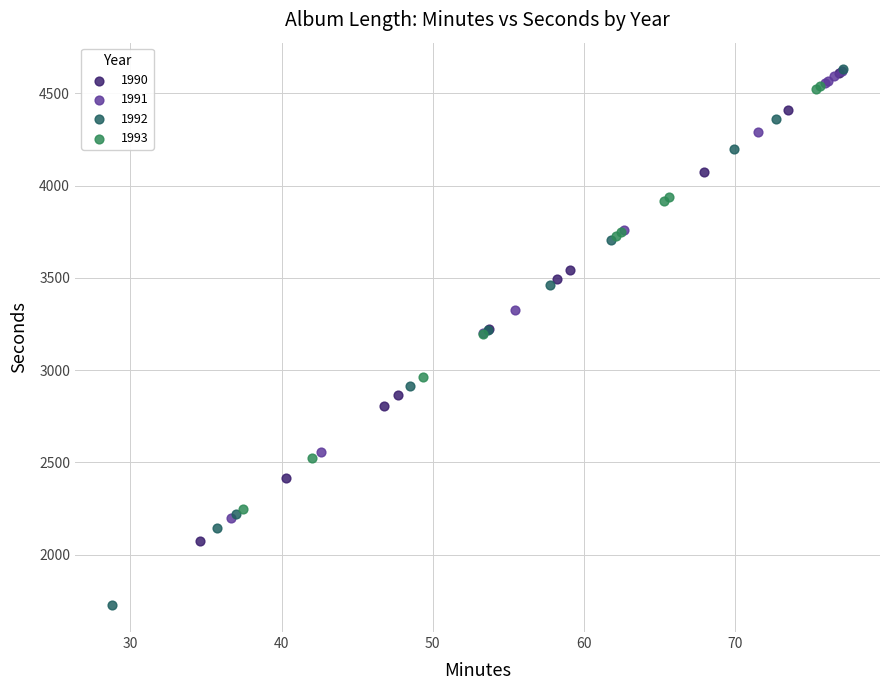

Which series contains the lowest Y value?

1992